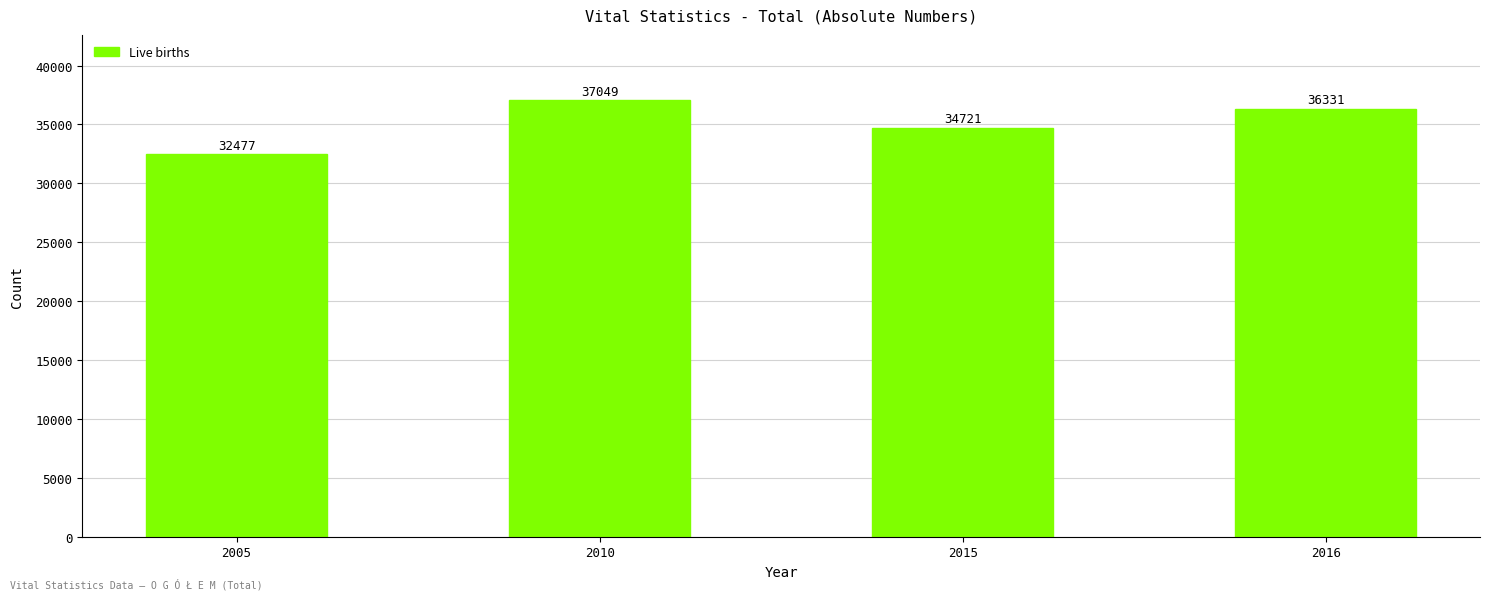

What is the difference between the second highest and second lowest values?

1610